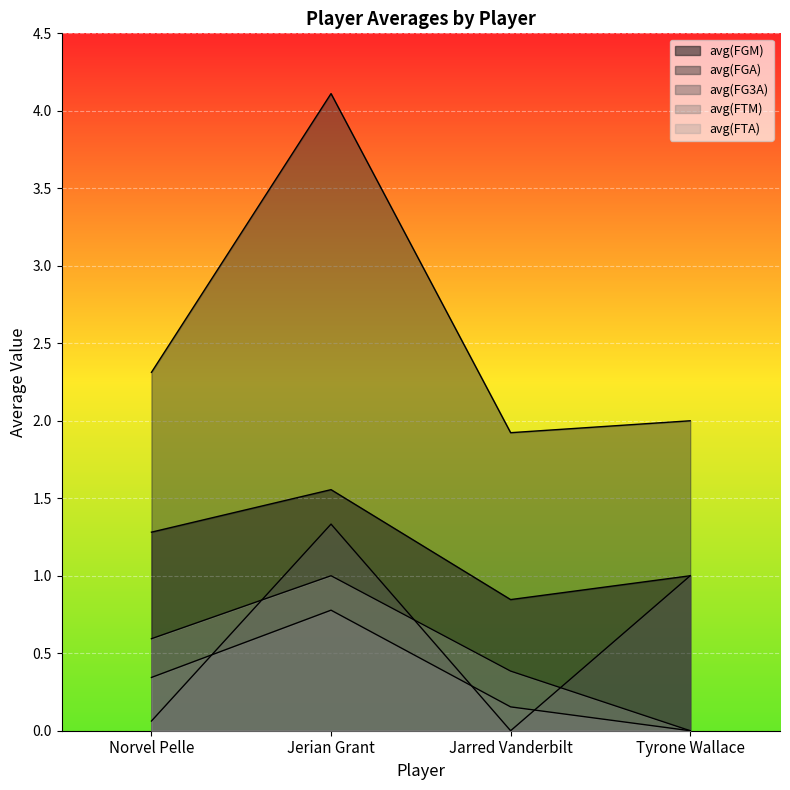

What is the approximate value of avg(FTM) at Norvel Pelle?

0.3